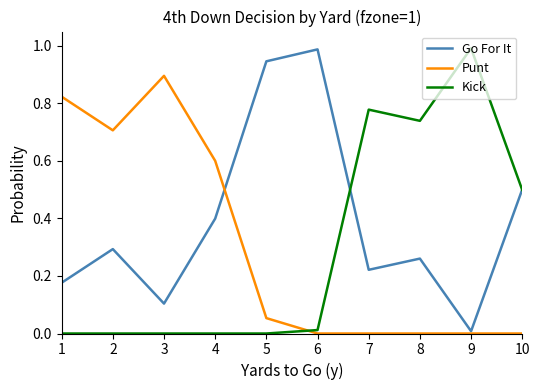

What are all the series names shown in the legend?

Go For It, Punt, Kick